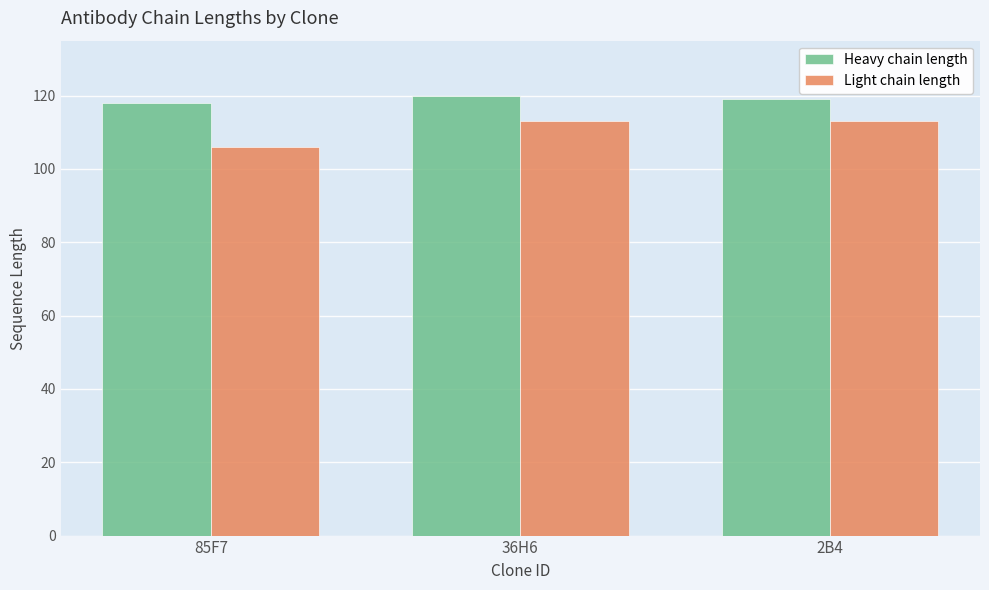

Reading left to right, extract all data points from this chart.

Heavy chain length: 118	120	119
Light chain length: 106	113	113